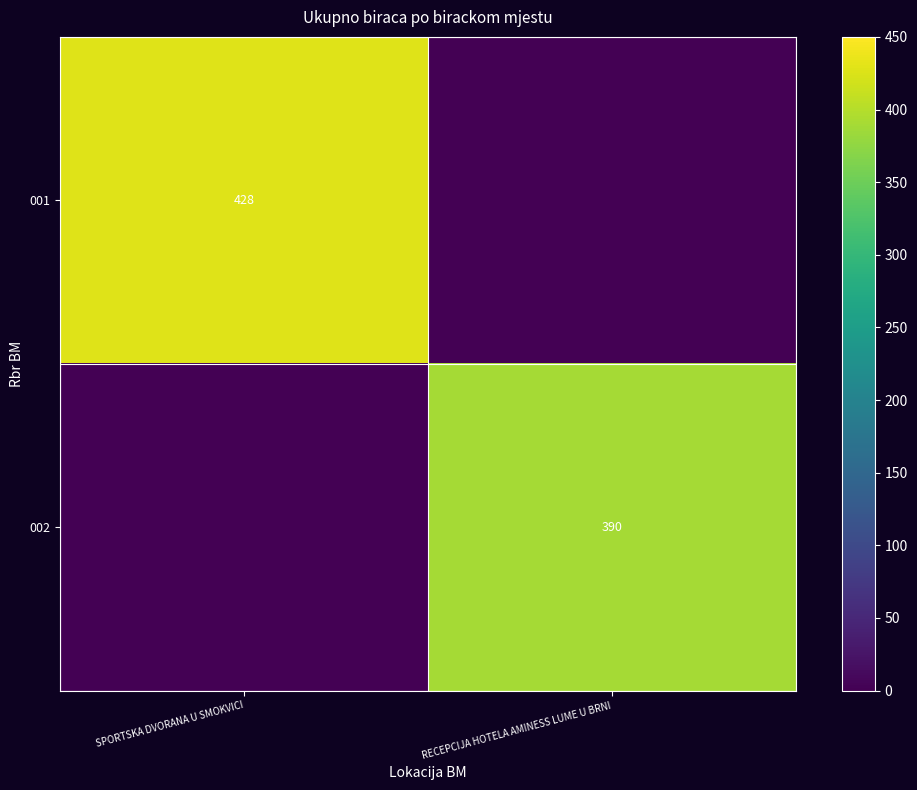

Which label corresponds to the smallest value in the chart?

RECEPCIJA HOTELA AMINESS LUME U BRNI